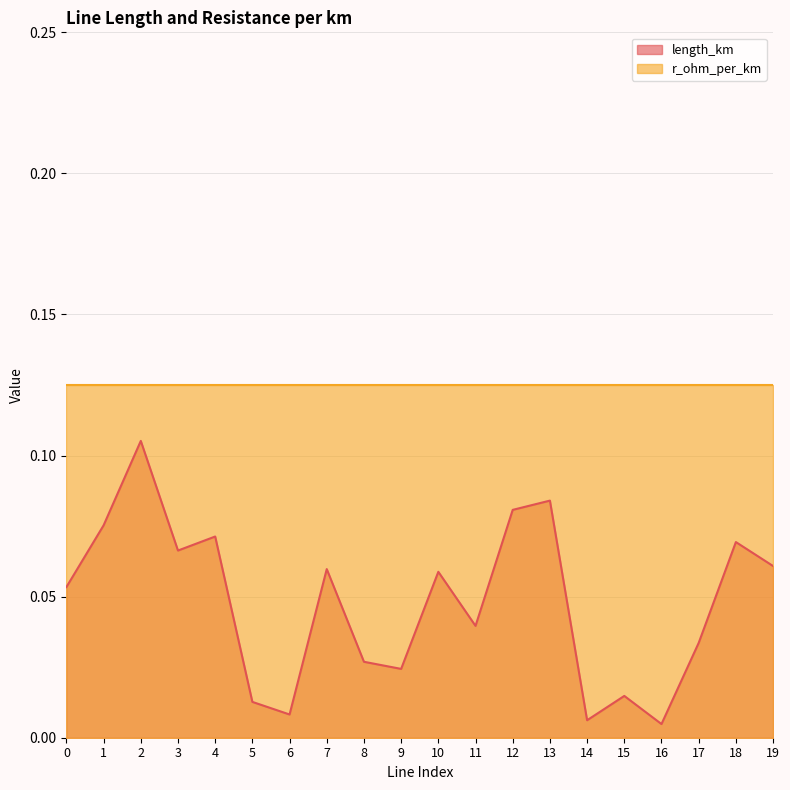

What is the value of the 14th point from the left?

0.1